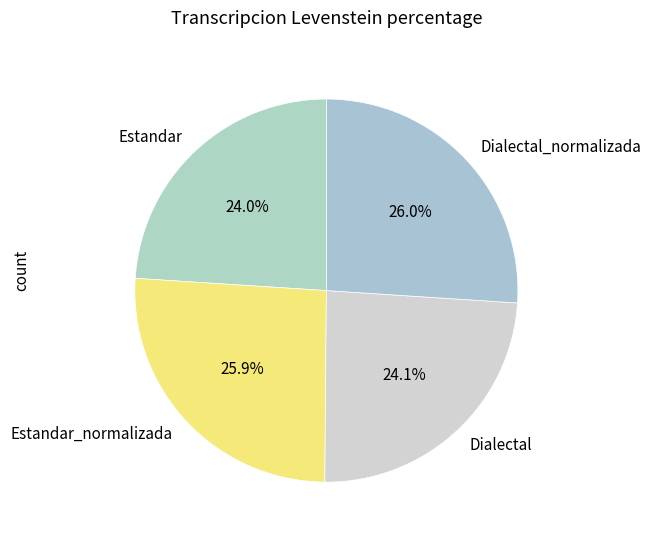

To the nearest percent, what is the average slice percentage?

25%